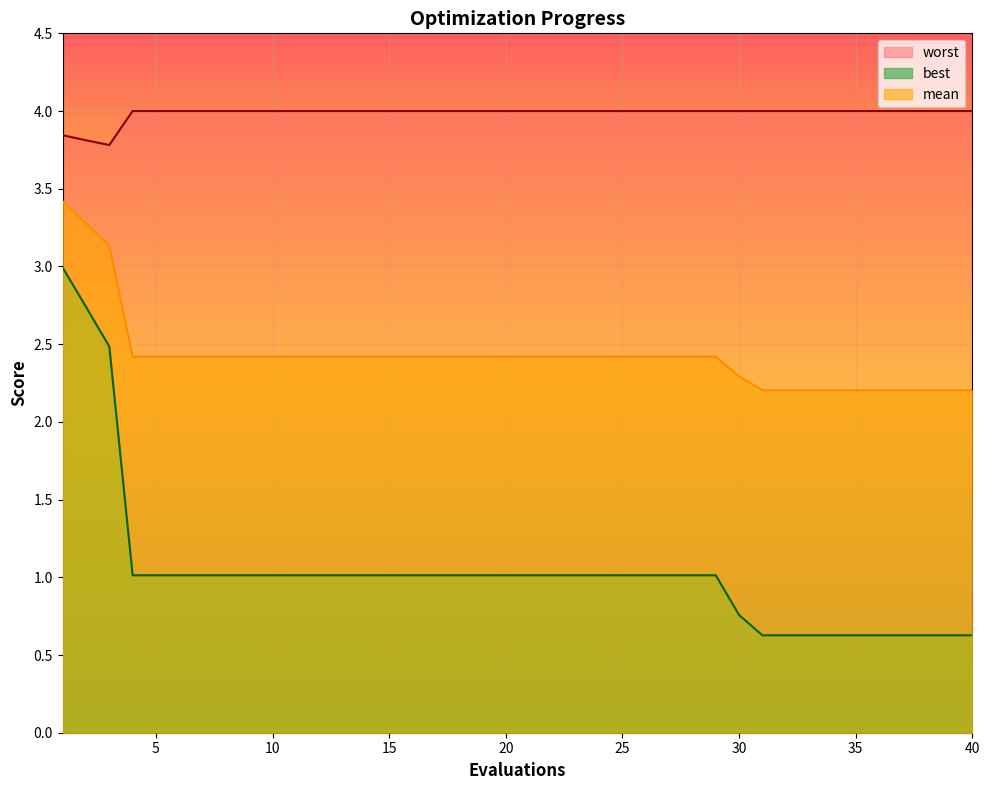

True or false: best and worst intersect in this chart.

False